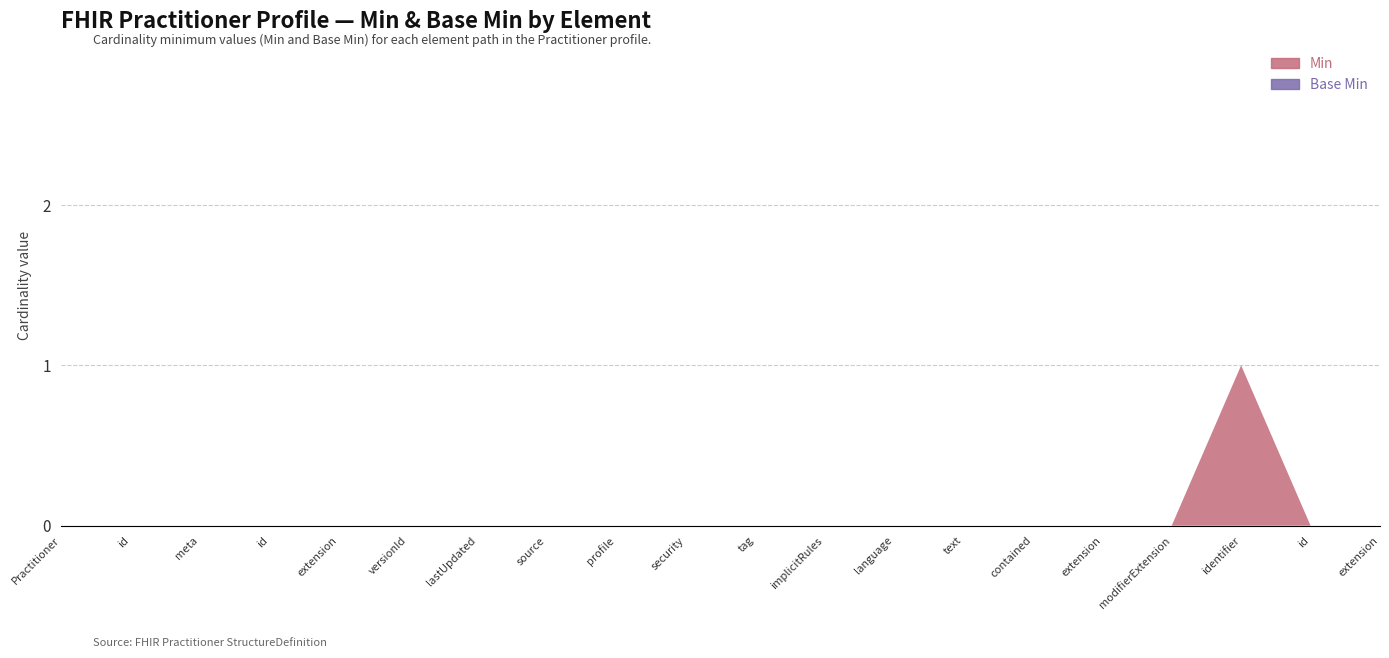

Reading left to right, what are all the values shown in this chart?

Min: 0	0	0	0	0	0	0	0	0	0	0	0	0	0	0	0	0	1	0	0
Base Min: 0	0	0	0	0	0	0	0	0	0	0	0	0	0	0	0	0	0	0	0